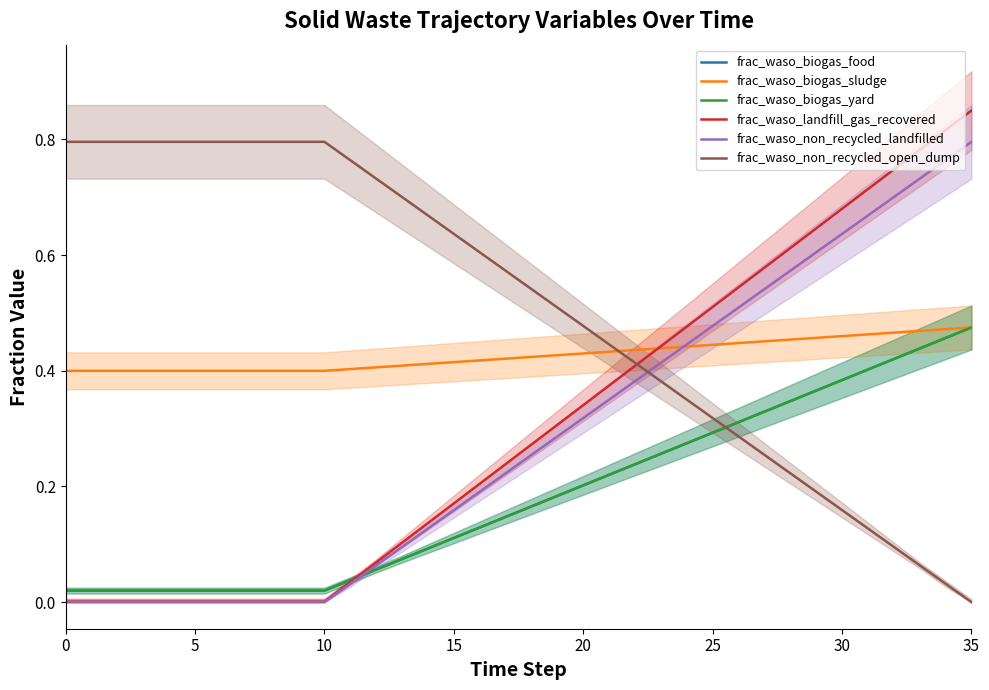

What is the spread (max minus min) of values at 9?

0.8